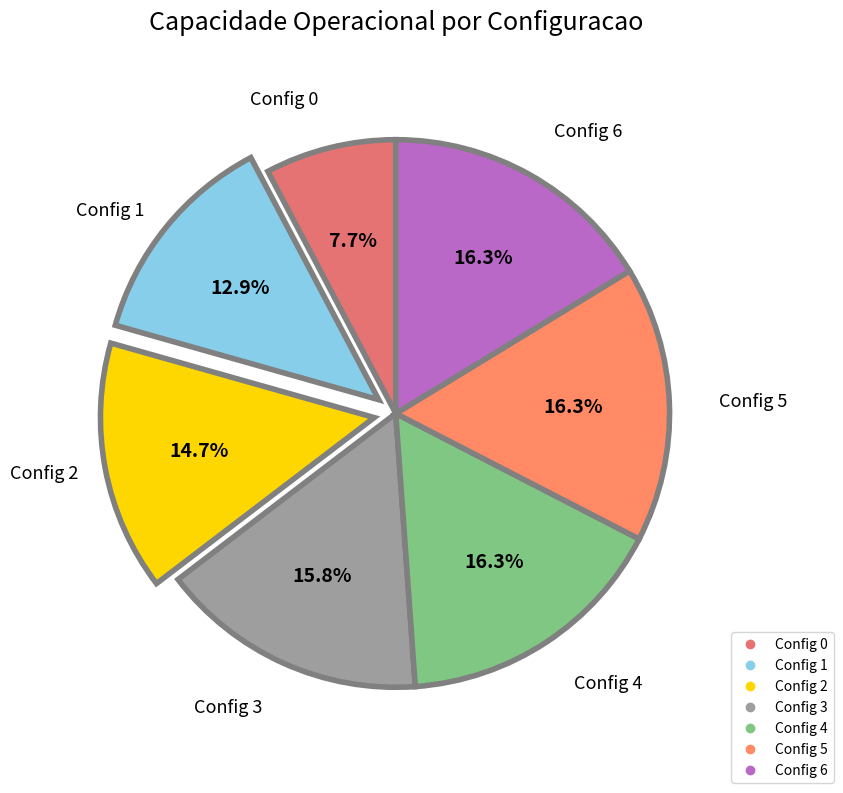

How many slices are in this pie chart?

7